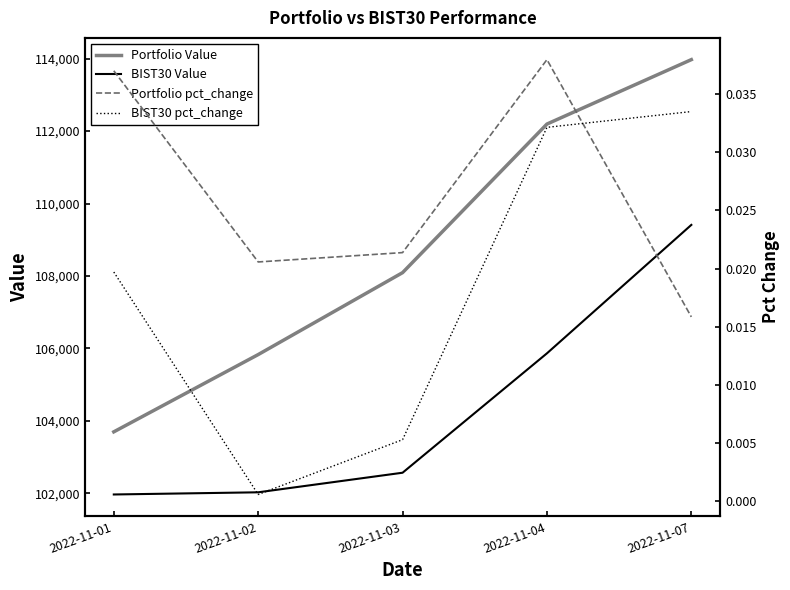

The value of Portfolio pct_change at 2022-11-07 is 0.0. True or false?

False